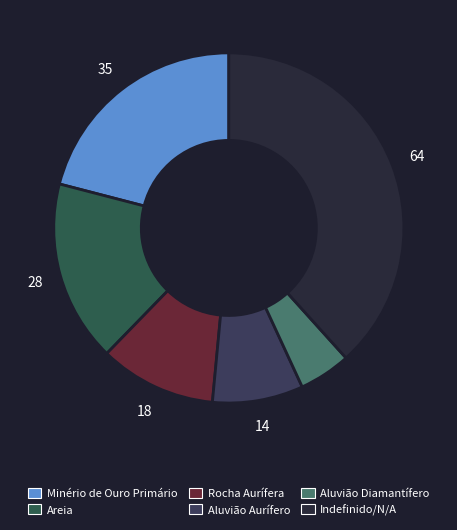

To the nearest percent, what is the combined percentage of Aluvião Diamantífero and Rocha Aurífera?

16%